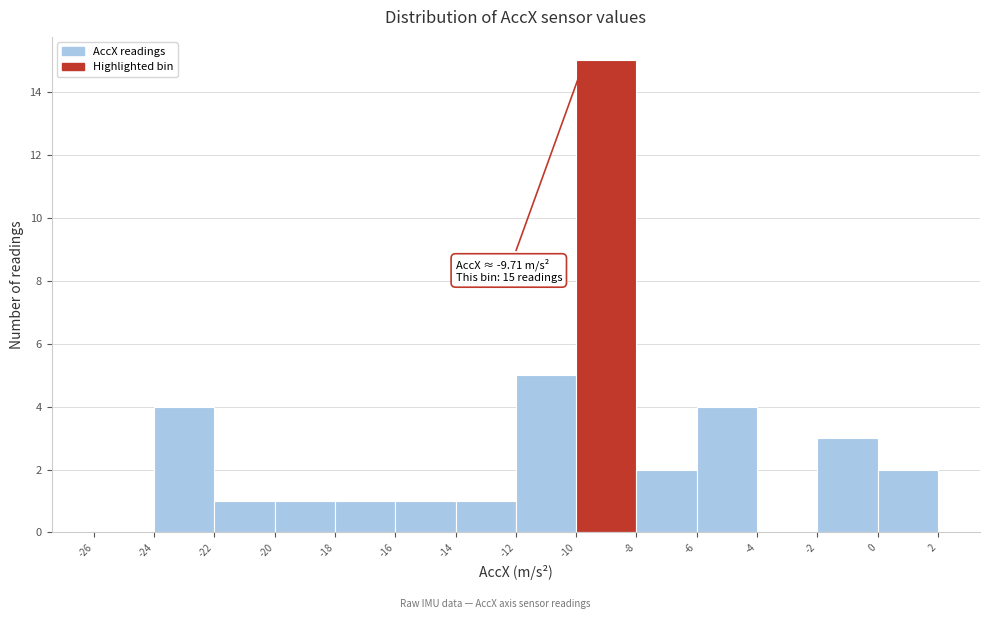

Over which range of the x-axis is the bar tallest?

-10 to -8